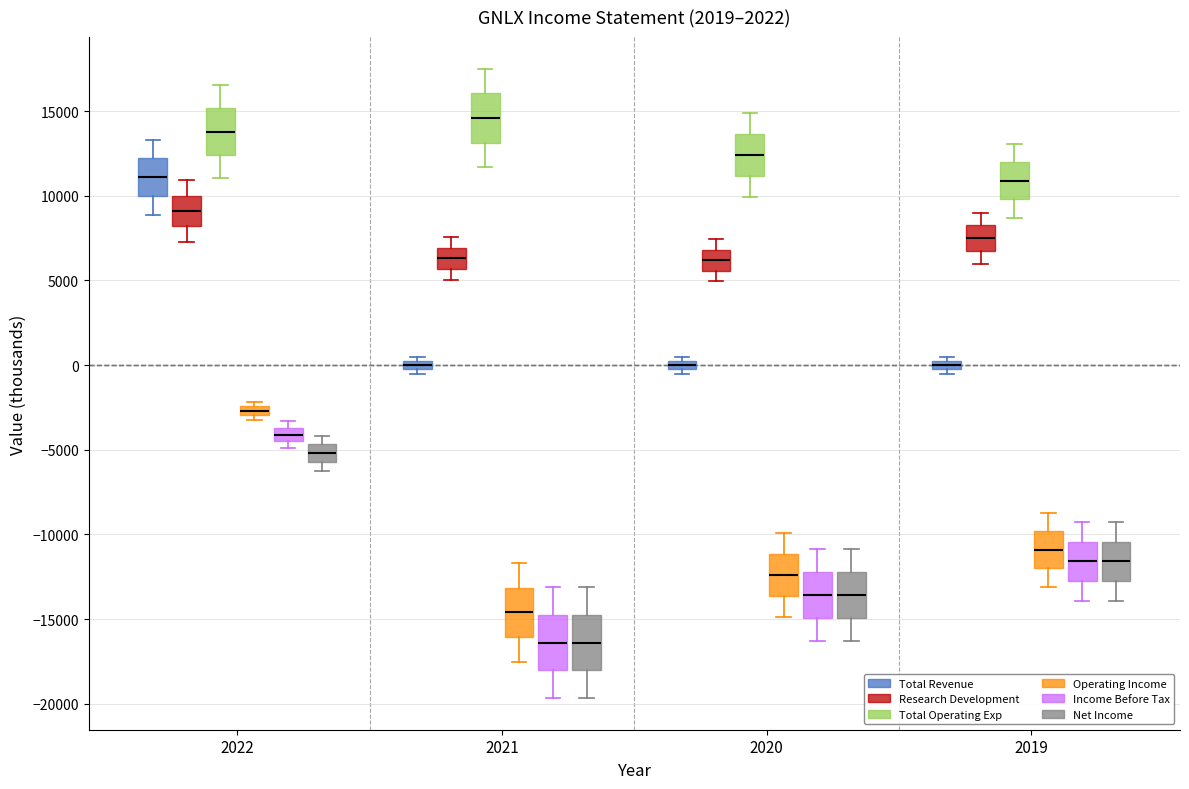

Where is the upper edge of the box for 2022 (Net Income) on the y-axis? The values are not printed on the chart, so give them approximately, as read against the axis.

-4500